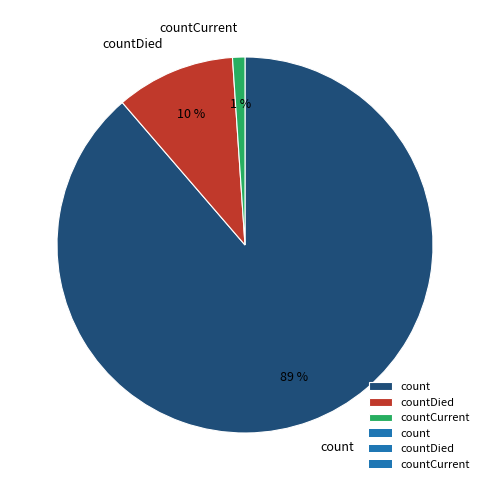

How many segments does this pie chart have?

3